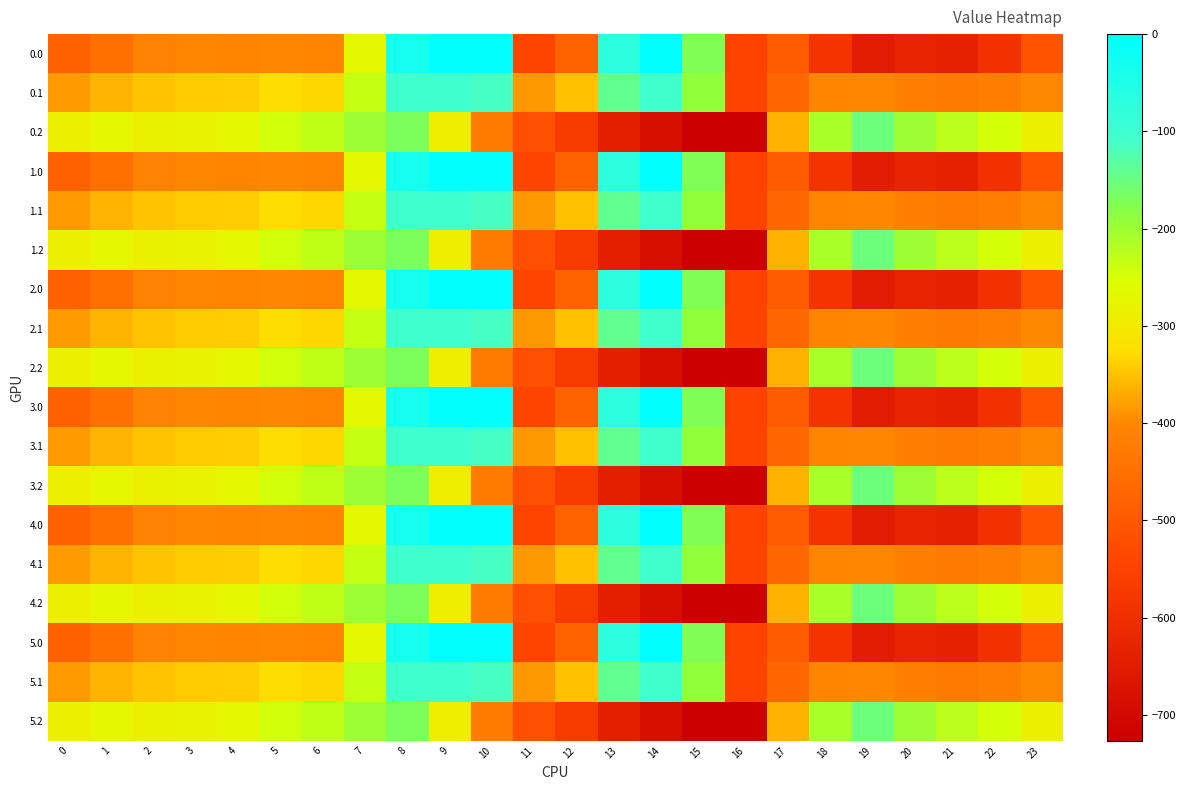

Reading left to right, what are all the values shown in this chart?

0.0: 0=-482.0	1=-449.5	2=-410.3	3=-404.4	4=-404.9	5=-403.8	6=-408.0	7=-270.7	8=-35.0	9=0.0	10=0.0	11=-544.3	12=-477.2	13=-70.2	14=-0.3	15=-172.8	16=-545.4	17=-494.8	18=-586.7	19=-649.2	20=-629.9	21=-638.4	22=-592.3	23=-511.3
0.1: 0=-384.6	1=-361.1	2=-347.9	3=-342.7	4=-339.6	5=-325.7	6=-332.2	7=-234.9	8=-102.3	9=-104.8	10=-114.0	11=-384.7	12=-350.8	13=-141.2	14=-105.5	15=-190.4	16=-547.3	17=-466.6	18=-405.4	19=-400.2	20=-414.5	21=-432.4	22=-419.9	23=-399.4
0.2: 0=-287.1	1=-272.7	2=-285.5	3=-281.0	4=-274.4	5=-245.0	6=-228.8	7=-199.0	8=-169.5	9=-288.5	10=-423.5	11=-520.6	12=-571.2	13=-640.4	14=-687.4	15=-725.8	16=-726.6	17=-362.4	18=-210.0	19=-151.0	20=-199.2	21=-226.4	22=-247.4	23=-287.5
1.0: 0=-482.0	1=-449.5	2=-410.3	3=-404.4	4=-404.9	5=-403.8	6=-408.0	7=-270.7	8=-35.0	9=0.0	10=0.0	11=-544.3	12=-477.2	13=-70.2	14=-0.3	15=-172.8	16=-545.4	17=-494.8	18=-586.7	19=-649.2	20=-629.9	21=-638.4	22=-592.3	23=-511.3
1.1: 0=-384.6	1=-361.1	2=-347.9	3=-342.7	4=-339.6	5=-325.7	6=-332.2	7=-234.9	8=-102.3	9=-104.8	10=-114.0	11=-384.7	12=-350.8	13=-141.2	14=-105.5	15=-190.4	16=-547.3	17=-466.6	18=-405.4	19=-400.2	20=-414.5	21=-432.4	22=-419.9	23=-399.4
1.2: 0=-287.1	1=-272.7	2=-285.5	3=-281.0	4=-274.4	5=-245.0	6=-228.8	7=-199.0	8=-169.5	9=-288.5	10=-423.5	11=-520.6	12=-571.2	13=-640.4	14=-687.4	15=-725.8	16=-726.6	17=-362.4	18=-210.0	19=-151.0	20=-199.2	21=-226.4	22=-247.4	23=-287.5
2.0: 0=-482.0	1=-449.5	2=-410.3	3=-404.4	4=-404.9	5=-403.8	6=-408.0	7=-270.7	8=-35.0	9=0.0	10=0.0	11=-544.3	12=-477.2	13=-70.2	14=-0.3	15=-172.8	16=-545.4	17=-494.8	18=-586.7	19=-649.2	20=-629.9	21=-638.4	22=-592.3	23=-511.3
2.1: 0=-384.6	1=-361.1	2=-347.9	3=-342.7	4=-339.6	5=-325.7	6=-332.2	7=-234.9	8=-102.3	9=-104.8	10=-114.0	11=-384.7	12=-350.8	13=-141.2	14=-105.5	15=-190.4	16=-547.3	17=-466.6	18=-405.4	19=-400.2	20=-414.5	21=-432.4	22=-419.9	23=-399.4
2.2: 0=-287.1	1=-272.7	2=-285.5	3=-281.0	4=-274.4	5=-245.0	6=-228.8	7=-199.0	8=-169.5	9=-288.5	10=-423.5	11=-520.6	12=-571.2	13=-640.4	14=-687.4	15=-725.8	16=-726.6	17=-362.4	18=-210.0	19=-151.0	20=-199.2	21=-226.4	22=-247.4	23=-287.5
3.0: 0=-482.0	1=-449.5	2=-410.3	3=-404.4	4=-404.9	5=-403.8	6=-408.0	7=-270.7	8=-35.0	9=0.0	10=0.0	11=-544.3	12=-477.2	13=-70.2	14=-0.3	15=-172.8	16=-545.4	17=-494.8	18=-586.7	19=-649.2	20=-629.9	21=-638.4	22=-592.3	23=-511.3
3.1: 0=-384.6	1=-361.1	2=-347.9	3=-342.7	4=-339.6	5=-325.7	6=-332.2	7=-234.9	8=-102.3	9=-104.8	10=-114.0	11=-384.7	12=-350.8	13=-141.2	14=-105.5	15=-190.4	16=-547.3	17=-466.6	18=-405.4	19=-400.2	20=-414.5	21=-432.4	22=-419.9	23=-399.4
3.2: 0=-287.1	1=-272.7	2=-285.5	3=-281.0	4=-274.4	5=-245.0	6=-228.8	7=-199.0	8=-169.5	9=-288.5	10=-423.5	11=-520.6	12=-571.2	13=-640.4	14=-687.4	15=-725.8	16=-726.6	17=-362.4	18=-210.0	19=-151.0	20=-199.2	21=-226.4	22=-247.4	23=-287.5
4.0: 0=-482.0	1=-449.5	2=-410.3	3=-404.4	4=-404.9	5=-403.8	6=-408.0	7=-270.7	8=-35.0	9=0.0	10=0.0	11=-544.3	12=-477.2	13=-70.2	14=-0.3	15=-172.8	16=-545.4	17=-494.8	18=-586.7	19=-649.2	20=-629.9	21=-638.4	22=-592.3	23=-511.3
4.1: 0=-384.6	1=-361.1	2=-347.9	3=-342.7	4=-339.6	5=-325.7	6=-332.2	7=-234.9	8=-102.3	9=-104.8	10=-114.0	11=-384.7	12=-350.8	13=-141.2	14=-105.5	15=-190.4	16=-547.3	17=-466.6	18=-405.4	19=-400.2	20=-414.5	21=-432.4	22=-419.9	23=-399.4
4.2: 0=-287.1	1=-272.7	2=-285.5	3=-281.0	4=-274.4	5=-245.0	6=-228.8	7=-199.0	8=-169.5	9=-288.5	10=-423.5	11=-520.6	12=-571.2	13=-640.4	14=-687.4	15=-725.8	16=-726.6	17=-362.4	18=-210.0	19=-151.0	20=-199.2	21=-226.4	22=-247.4	23=-287.5
5.0: 0=-482.0	1=-449.5	2=-410.3	3=-404.4	4=-404.9	5=-403.8	6=-408.0	7=-270.7	8=-35.0	9=0.0	10=0.0	11=-544.3	12=-477.2	13=-70.2	14=-0.3	15=-172.8	16=-545.4	17=-494.8	18=-586.7	19=-649.2	20=-629.9	21=-638.4	22=-592.3	23=-511.3
5.1: 0=-384.6	1=-361.1	2=-347.9	3=-342.7	4=-339.6	5=-325.7	6=-332.2	7=-234.9	8=-102.3	9=-104.8	10=-114.0	11=-384.7	12=-350.8	13=-141.2	14=-105.5	15=-190.4	16=-547.3	17=-466.6	18=-405.4	19=-400.2	20=-414.5	21=-432.4	22=-419.9	23=-399.4
5.2: 0=-287.1	1=-272.7	2=-285.5	3=-281.0	4=-274.4	5=-245.0	6=-228.8	7=-199.0	8=-169.5	9=-288.5	10=-423.5	11=-520.6	12=-571.2	13=-640.4	14=-687.4	15=-725.8	16=-726.6	17=-362.4	18=-210.0	19=-151.0	20=-199.2	21=-226.4	22=-247.4	23=-287.5